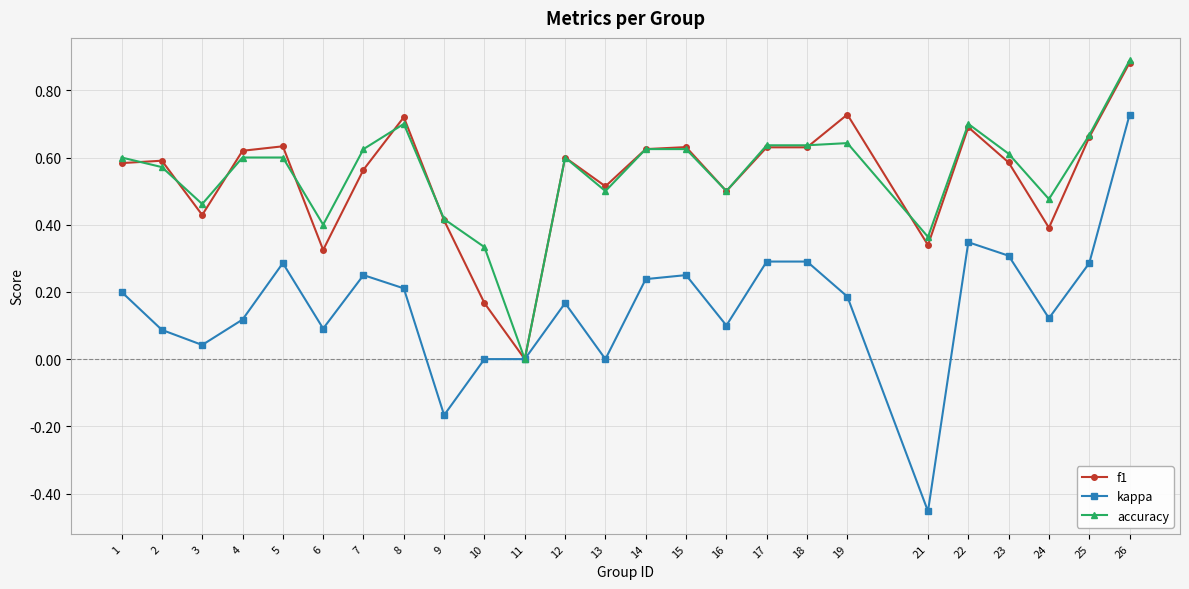

Is it true that f1 equals 0.7 at 22?

True